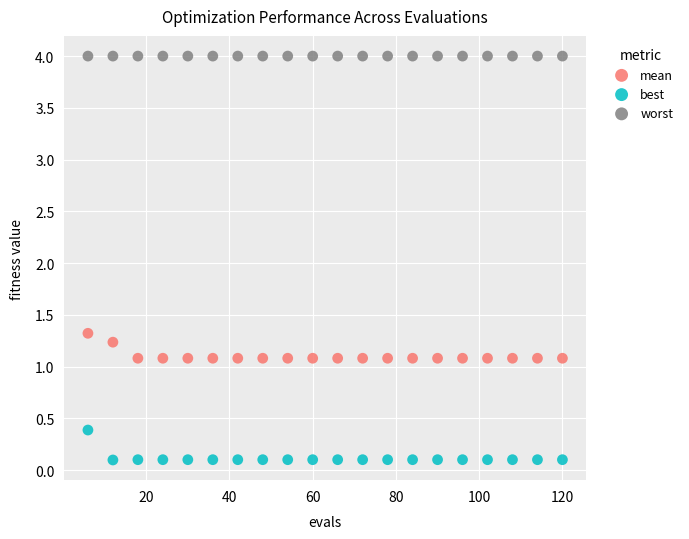

Which series contains the highest Y value?

worst